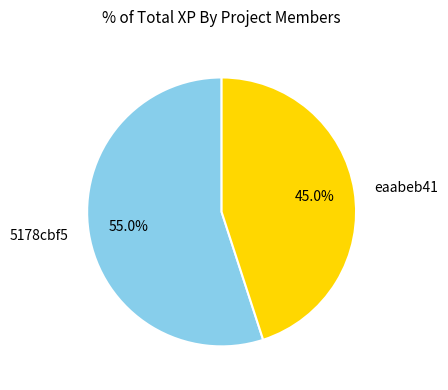

To the nearest percent, what portion does 5178cbf5 represent?

55%